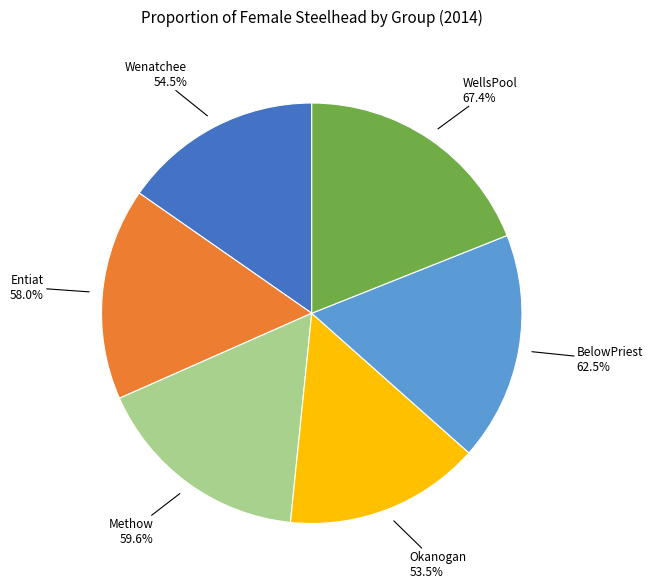

How many slices are in this pie chart?

6